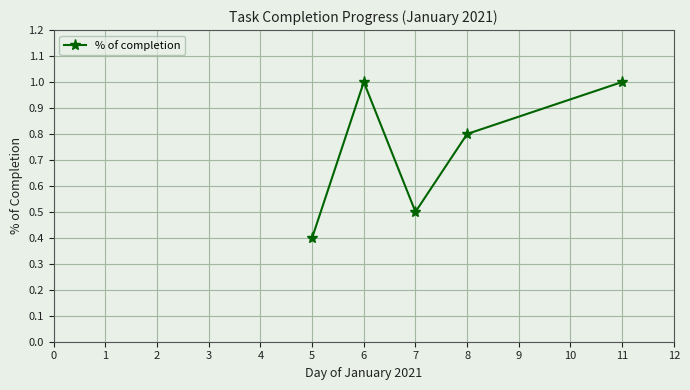

Count the values in the range 0 to 1.

5